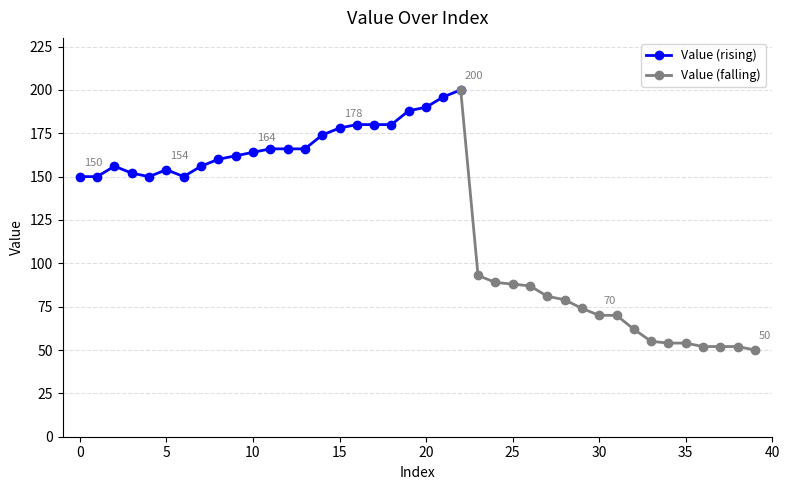

What is the lowest value of the Value (rising) series?

150